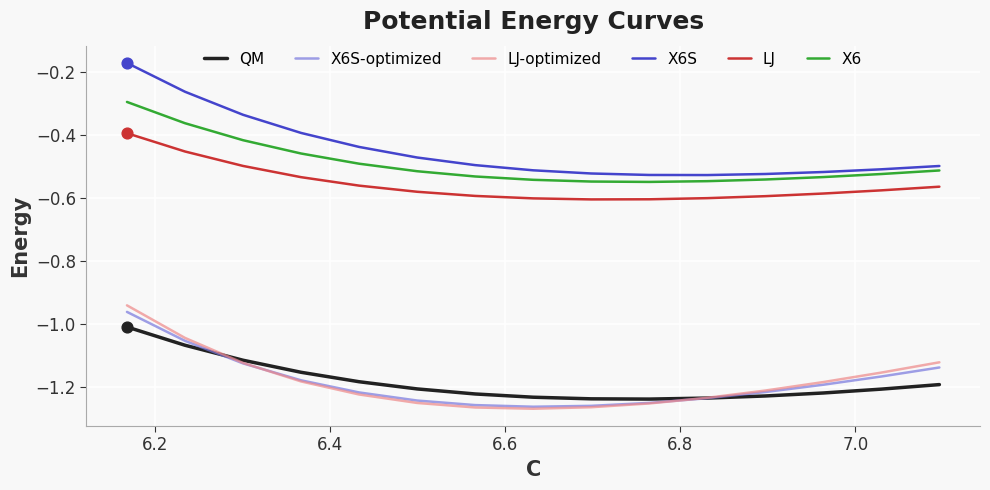

At how many categories does at least one series exceed -1?

15